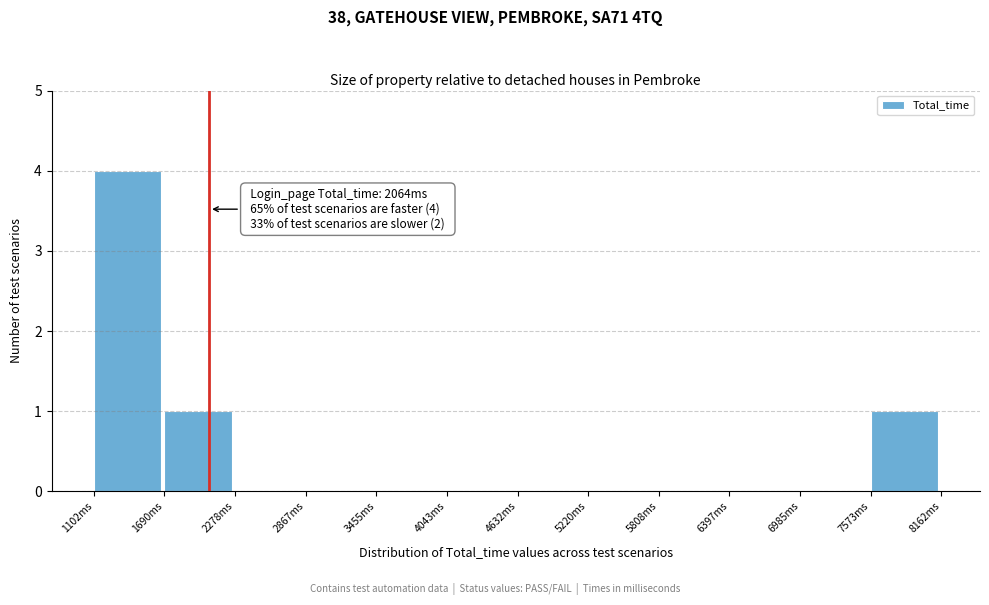

Which range on the x-axis has the tallest bar?

1100 to 1700